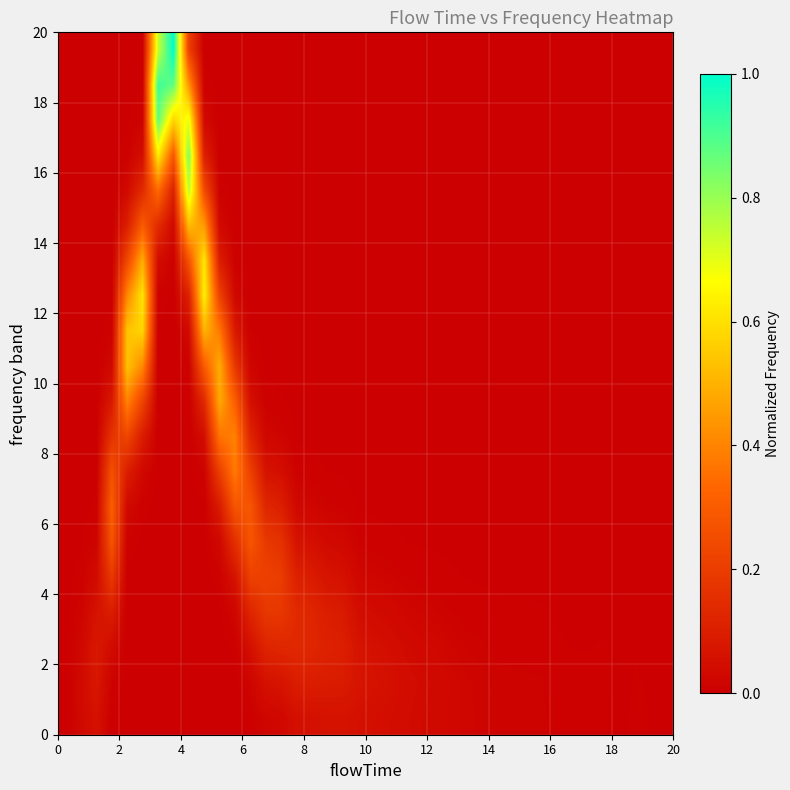

What is the greatest value displayed?

1.0